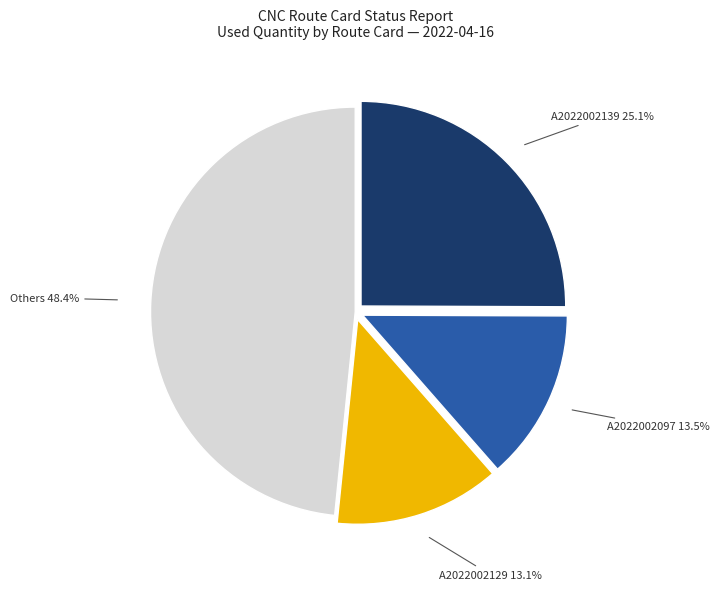

Does any single category account for the majority?

No